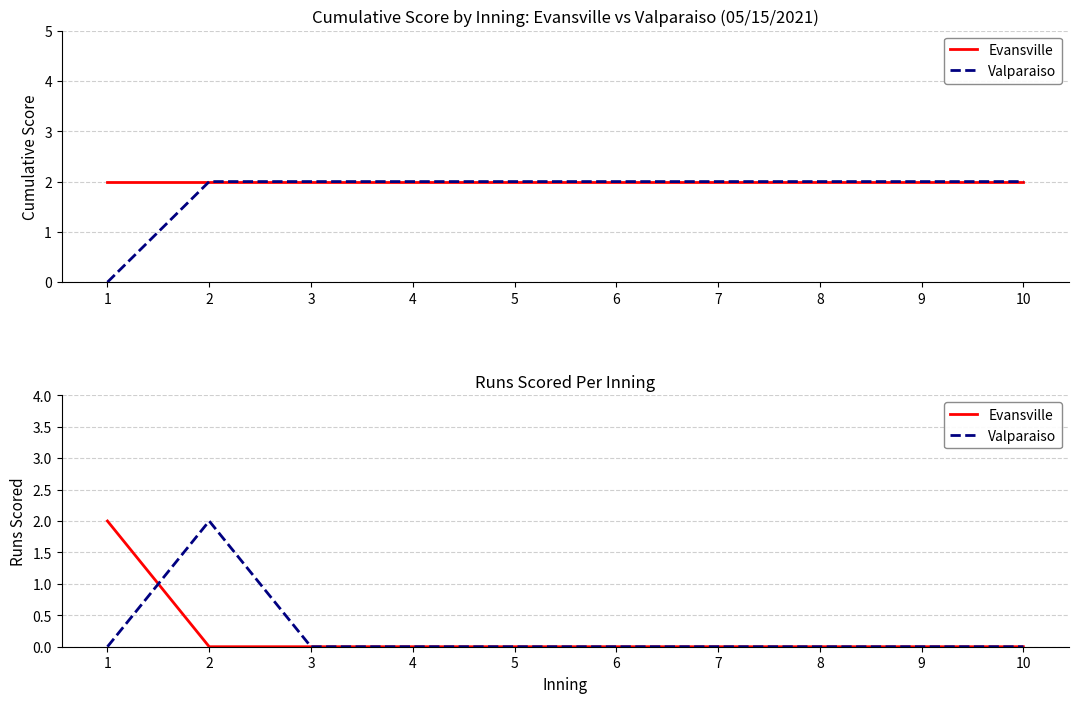

Where do Evansville and Valparaiso first cross each other?

1 and 2